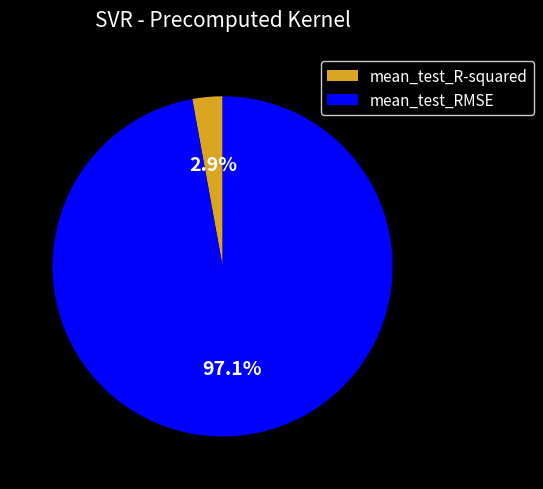

What portion of the pie excludes mean_test_RMSE?

2.9%